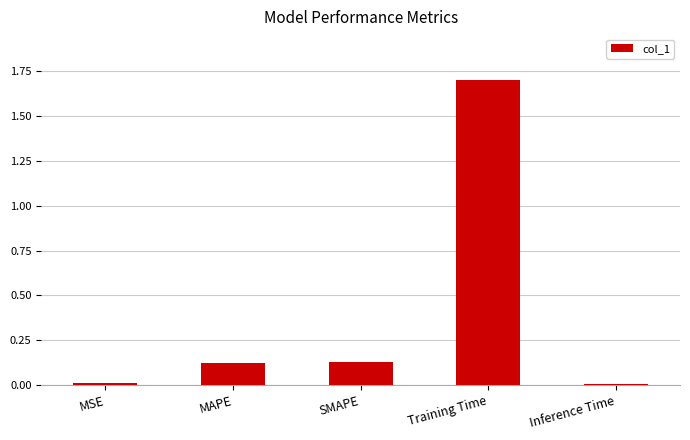

Which category has the highest value across all series?

Training Time